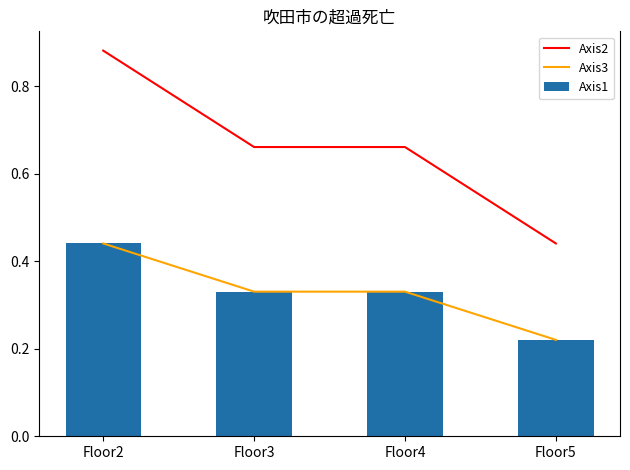

What is the sum of the Axis3 values at Floor5 and Floor4?

0.6